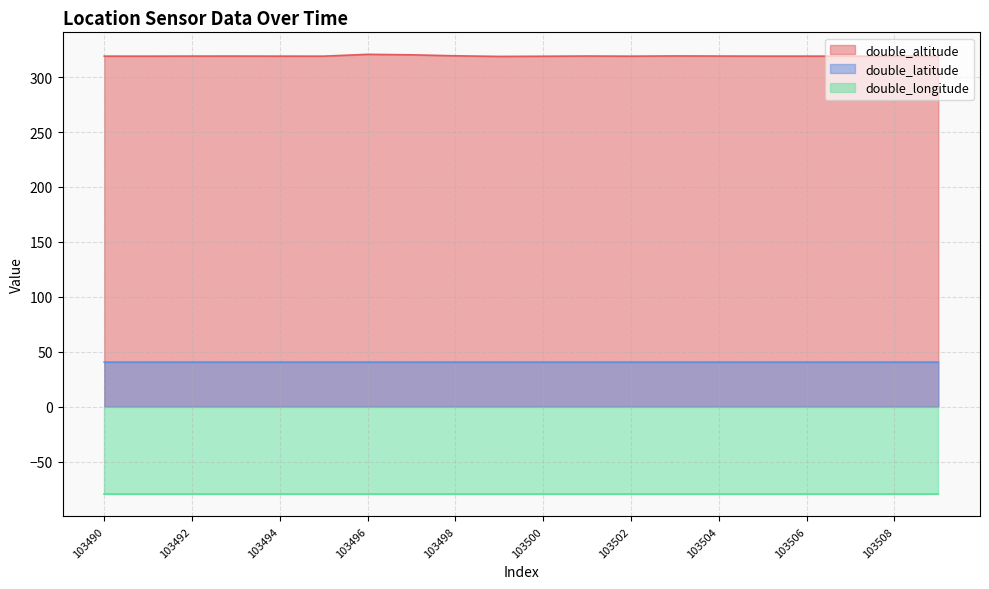

The value of double_altitude at 103494 is 319.1. True or false?

True